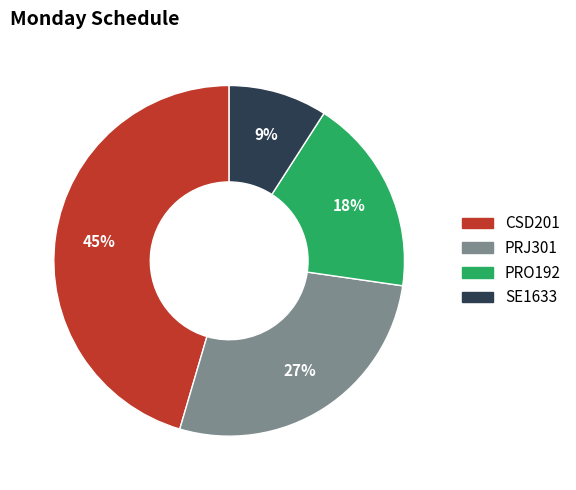

Is there any slice that represents more than half of the pie?

No